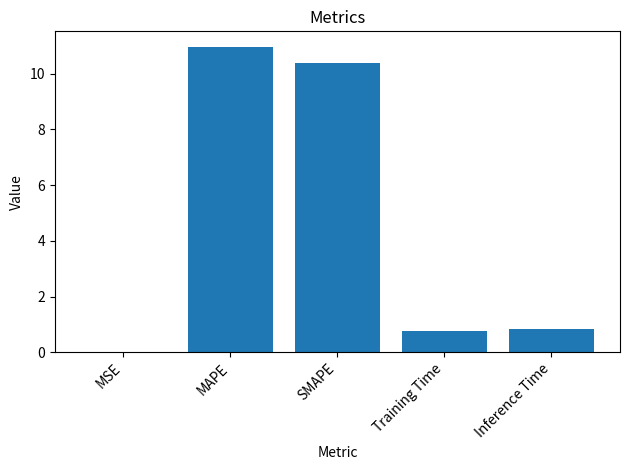

Read the value at MAPE.

11.0